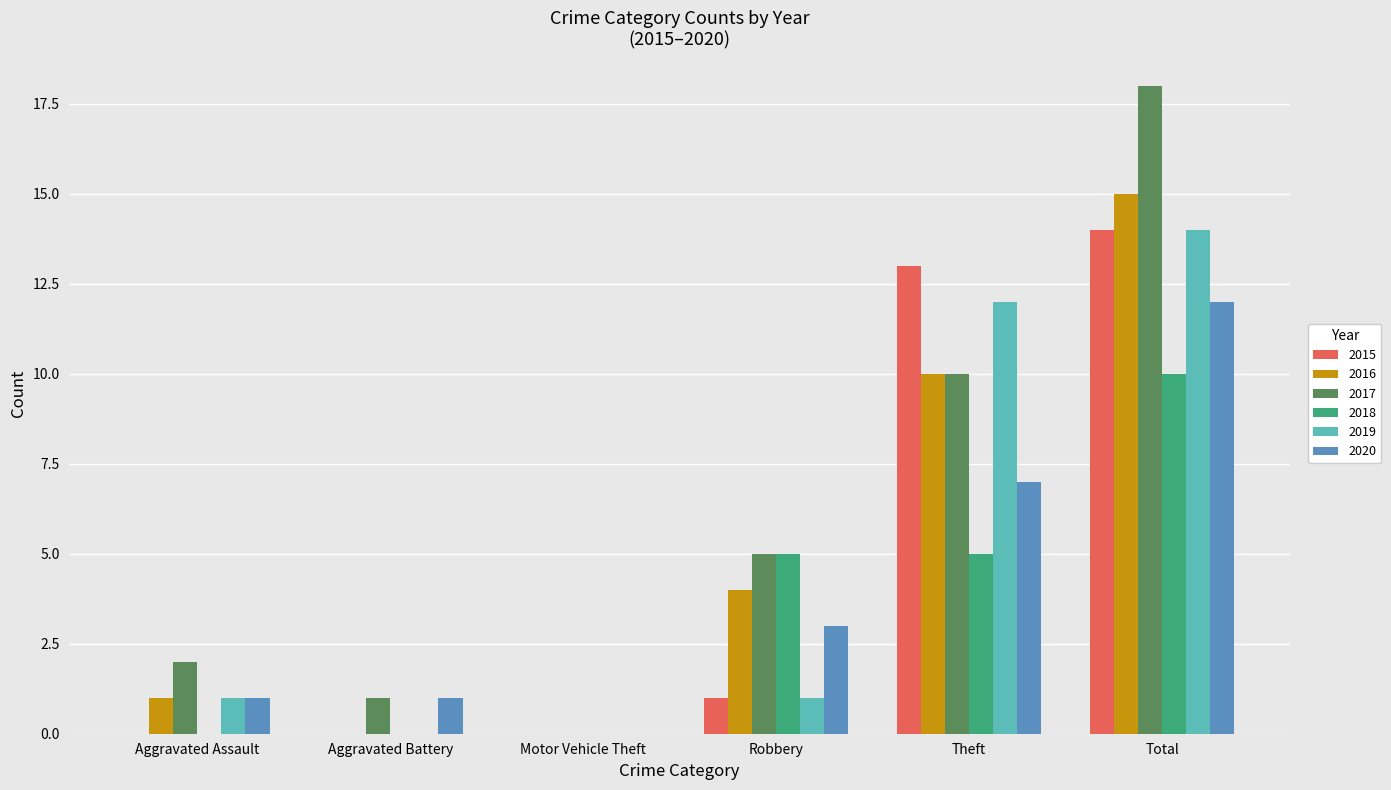

At which category does the chart reach its peak across all series?

Total